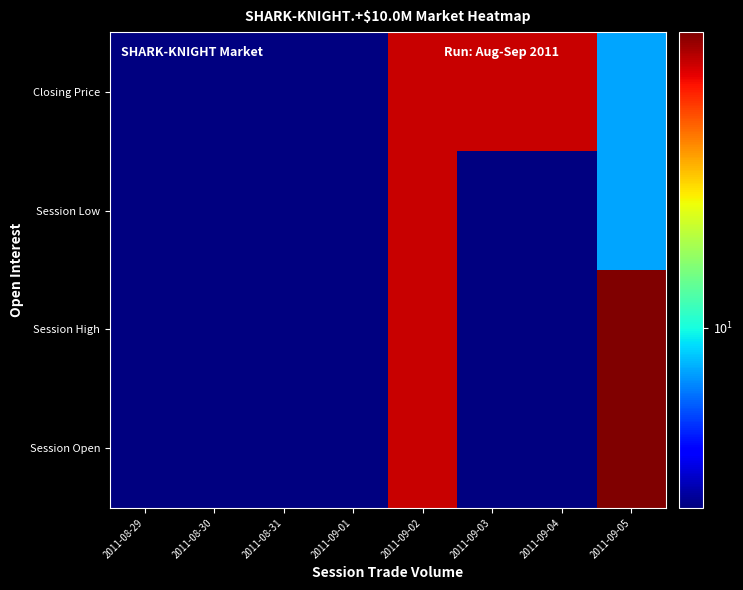

Between 2011-09-02 and 2011-09-04, which is larger?

2011-09-02